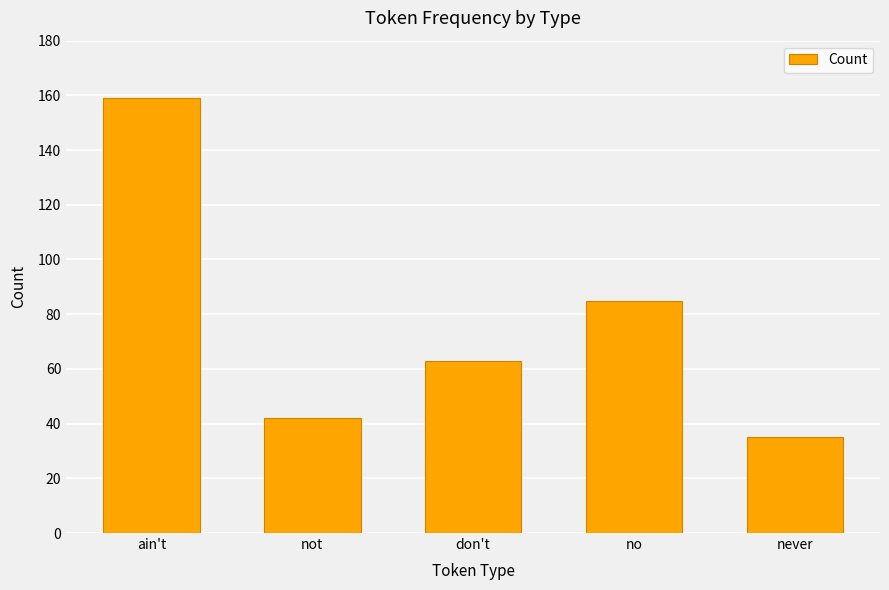

At which category does the chart reach its minimum across all series?

never